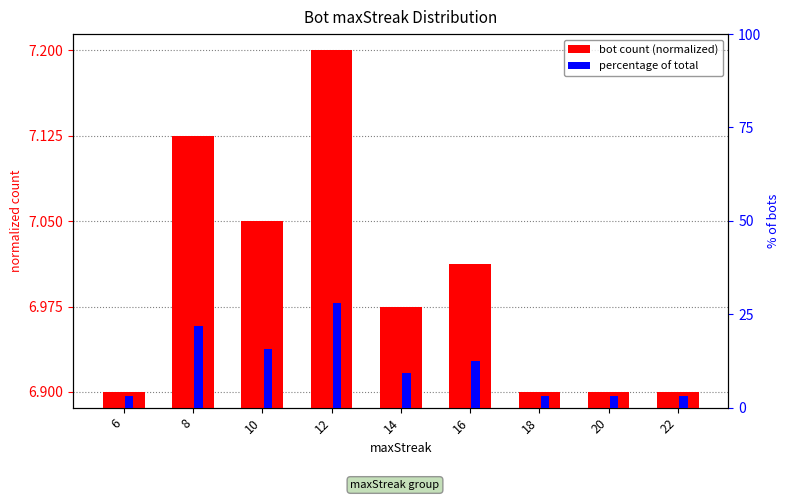

Where is bot count (normalized) nearest to the value 7?

16